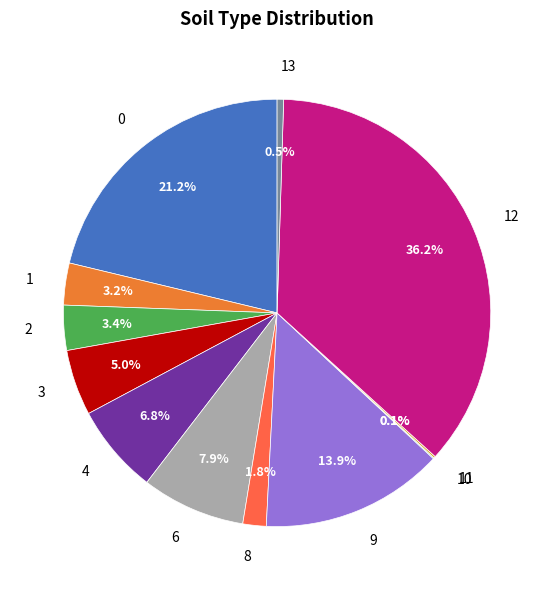

Combined, what portion of the pie is 13 and 4?

7.3%